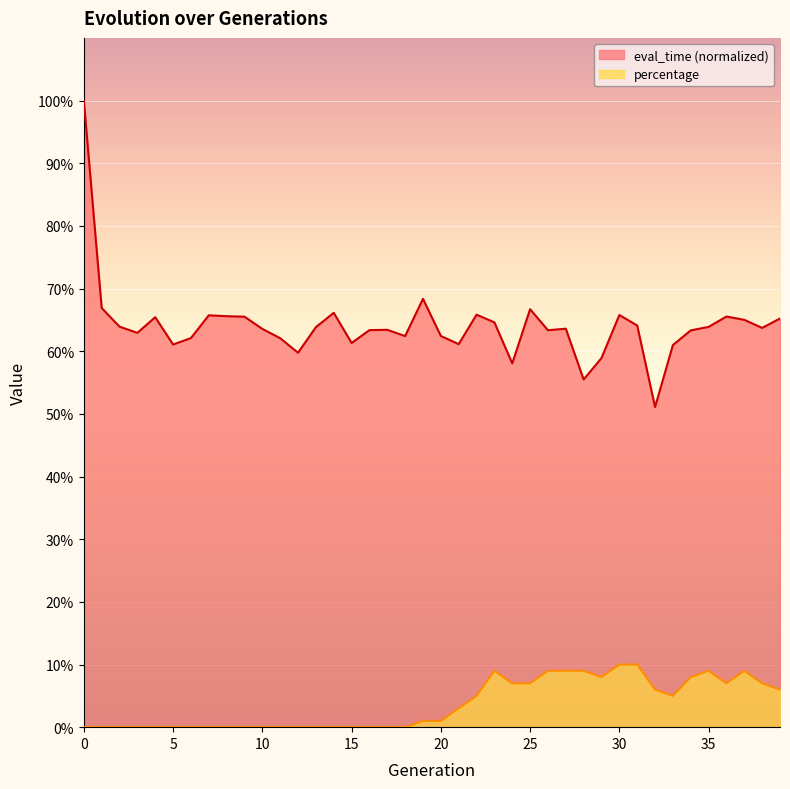

In eval_time, how many points are higher than both neighbors (excluding endpoints)?

10